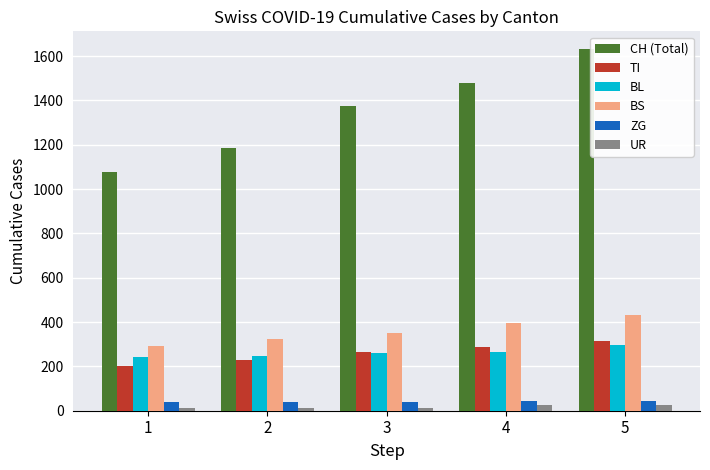

At how many categories does at least one series exceed 1357?

3